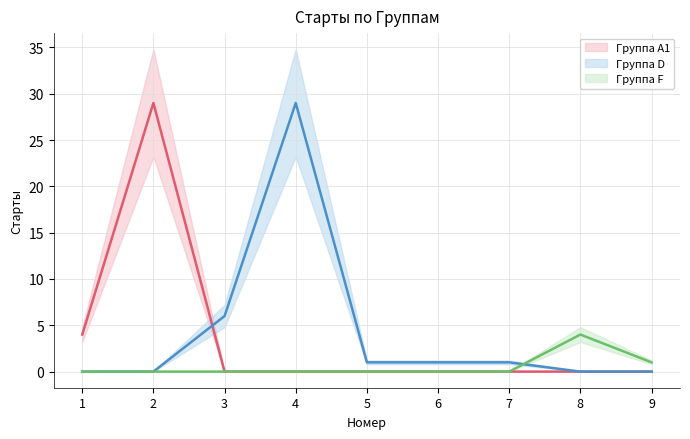

How many data points does each series have?

9